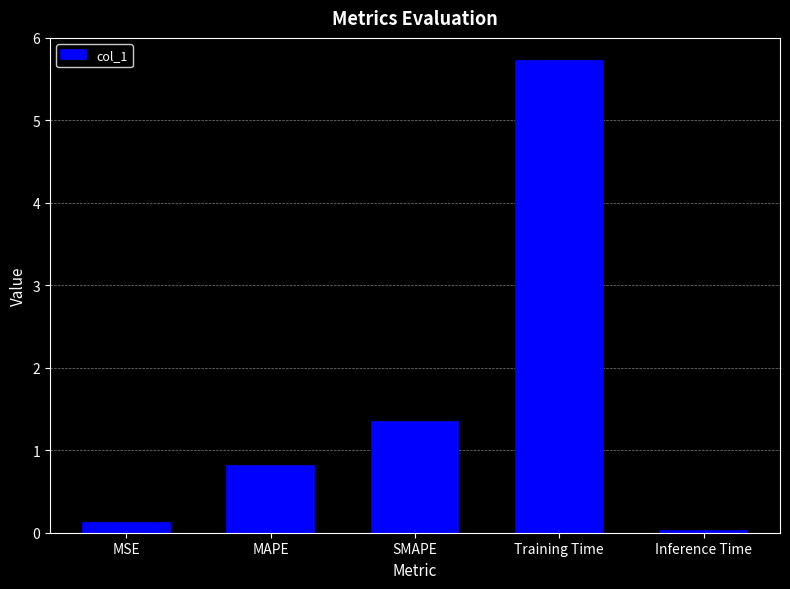

What is the sum of the values at Inference Time and SMAPE?

1.4